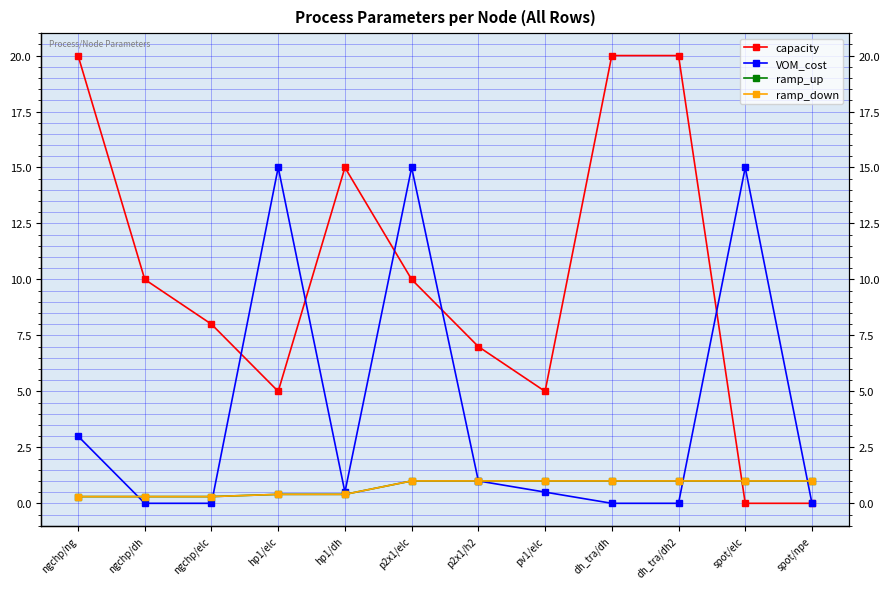

Which category has the lowest value across all series?

spot/elc